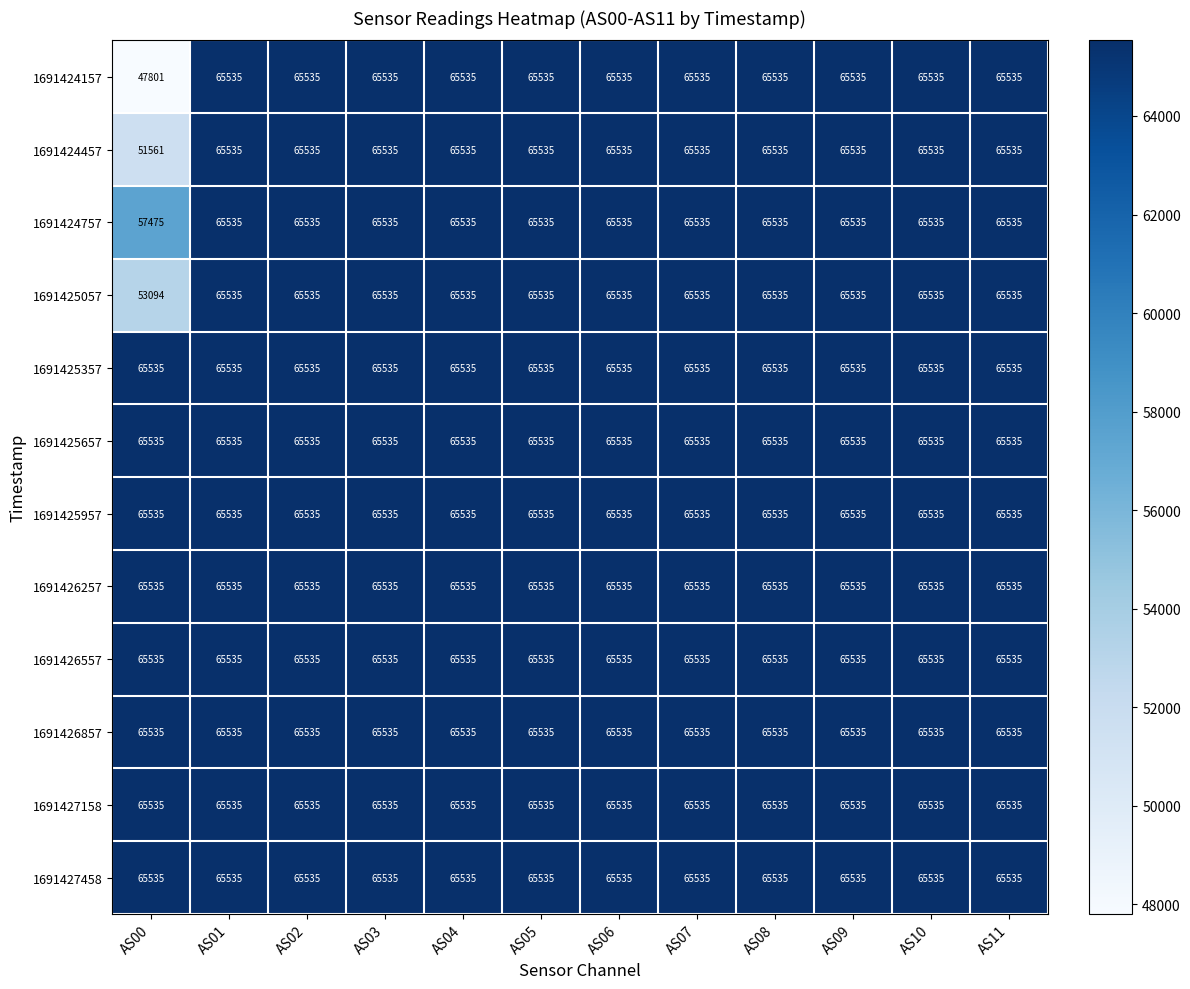

What is the smallest value displayed?

47801